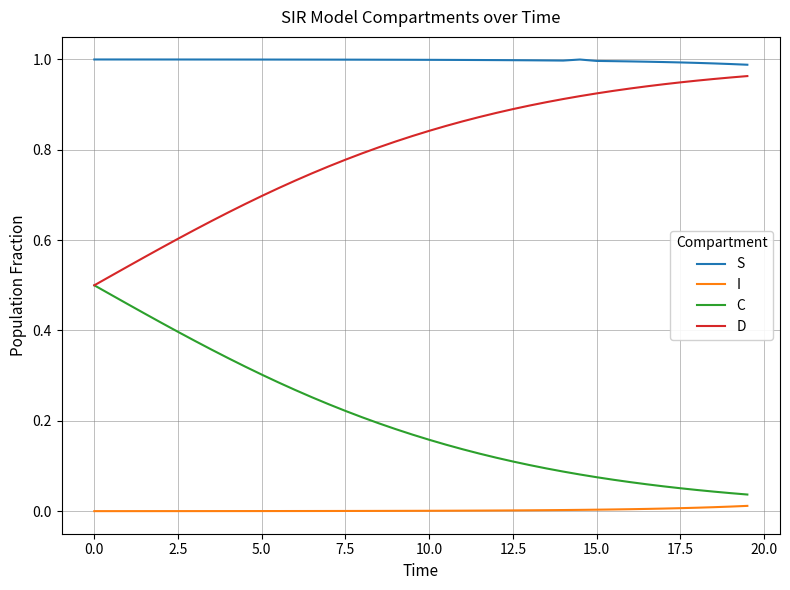

True or false: I and D cross at least once.

False